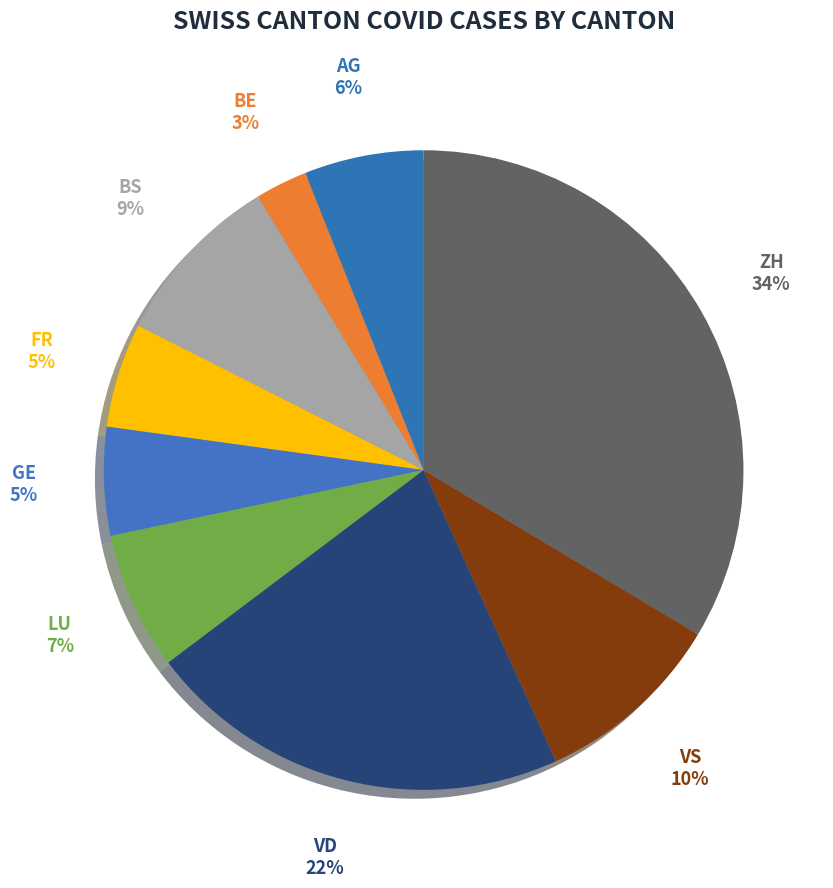

Which slice is the smallest?

BE